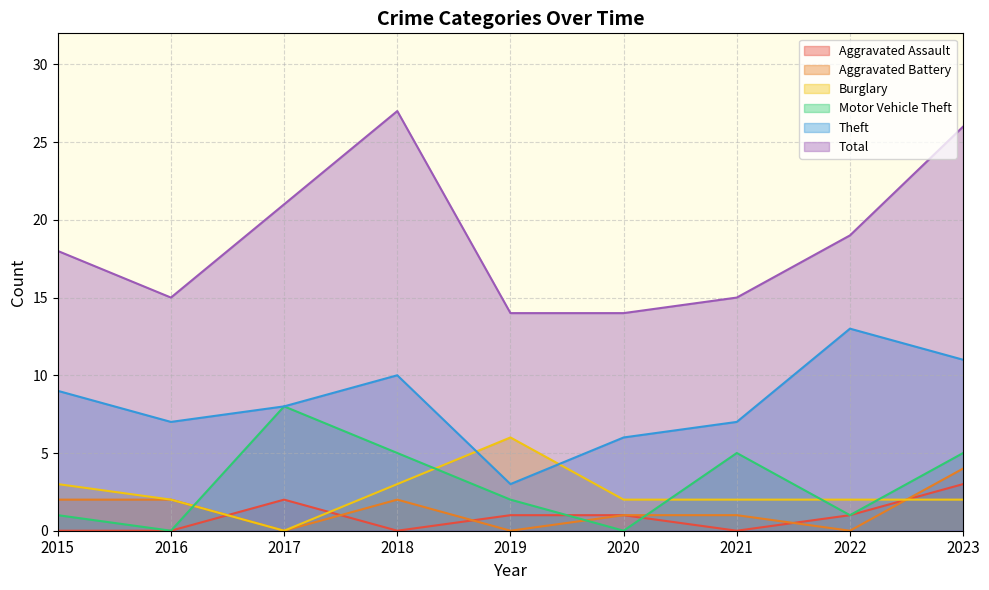

What is the spread (max minus min) of values at 2019?

14